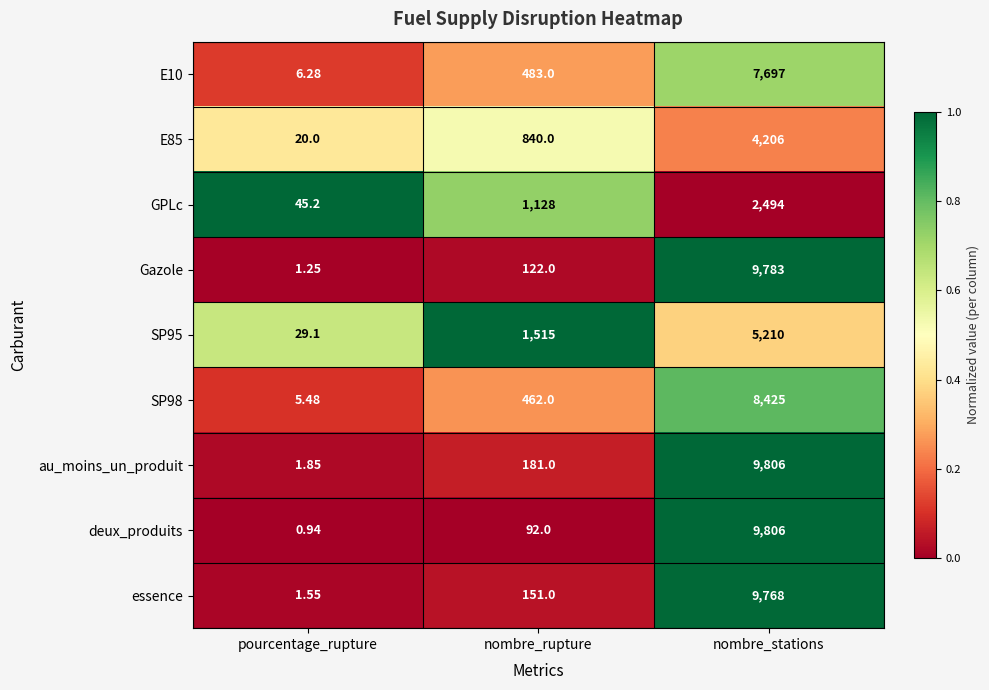

Where is Gazole nearest to the value 4892?

nombre_rupture